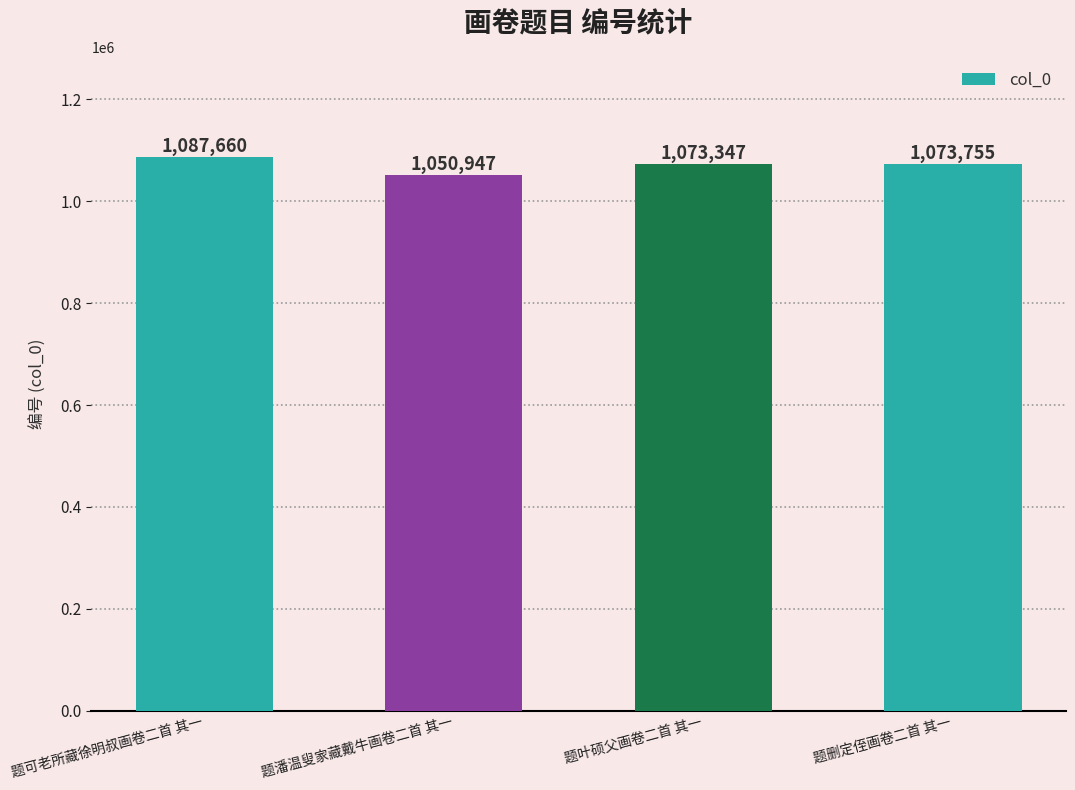

What is the greatest value displayed?

1087660